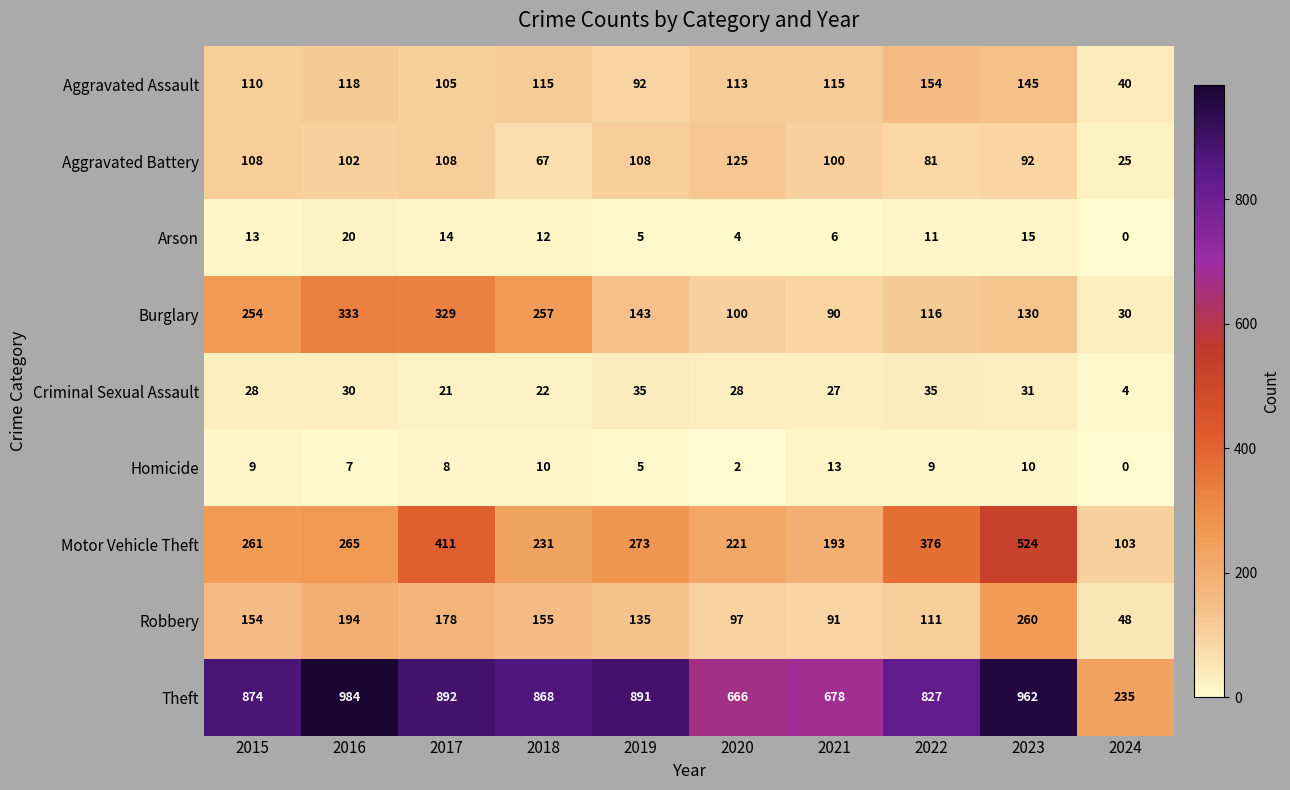

What is the spread (max minus min) of values at 2018?

858